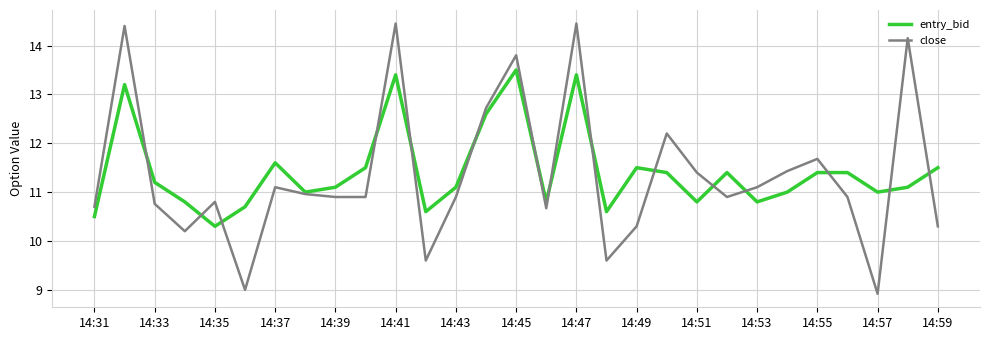

List the series in order of their peak value, lowest first.

entry_bid, close